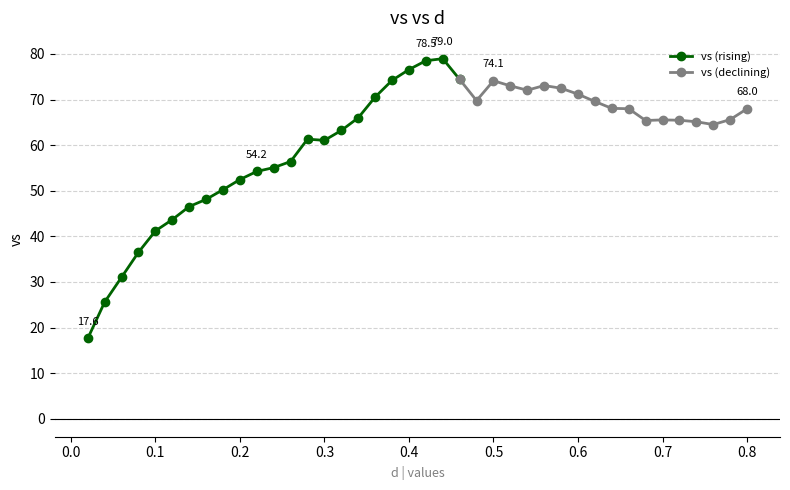

True or false: the data has more than 0 interior local peaks.

True